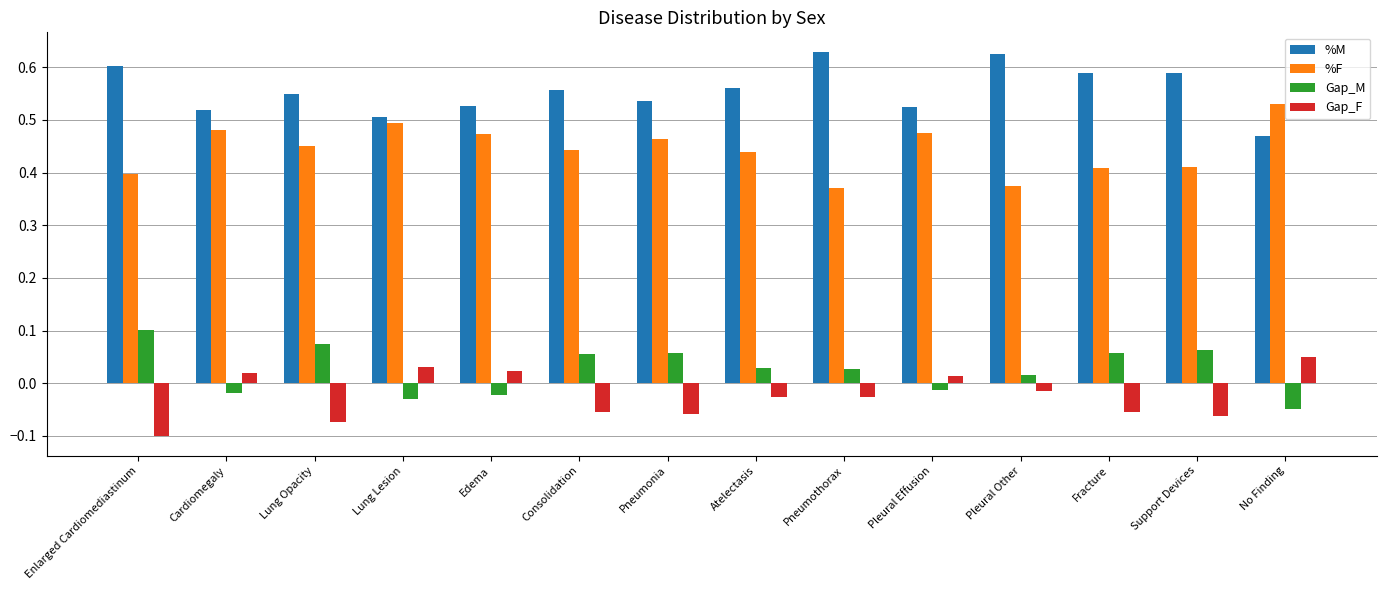

How many values in Gap_M are below zero?

5